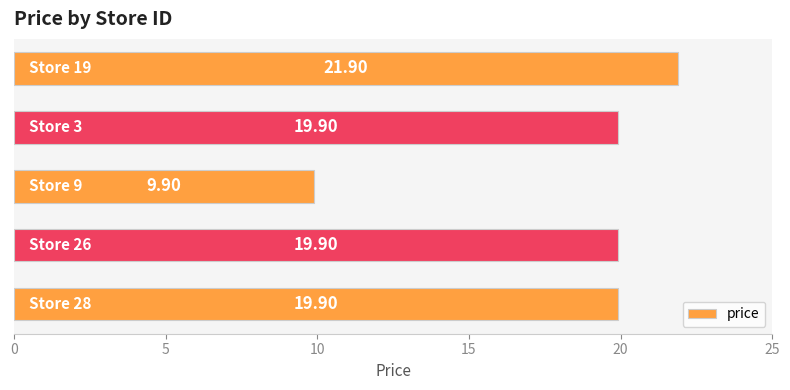

What is the average value?

18.3